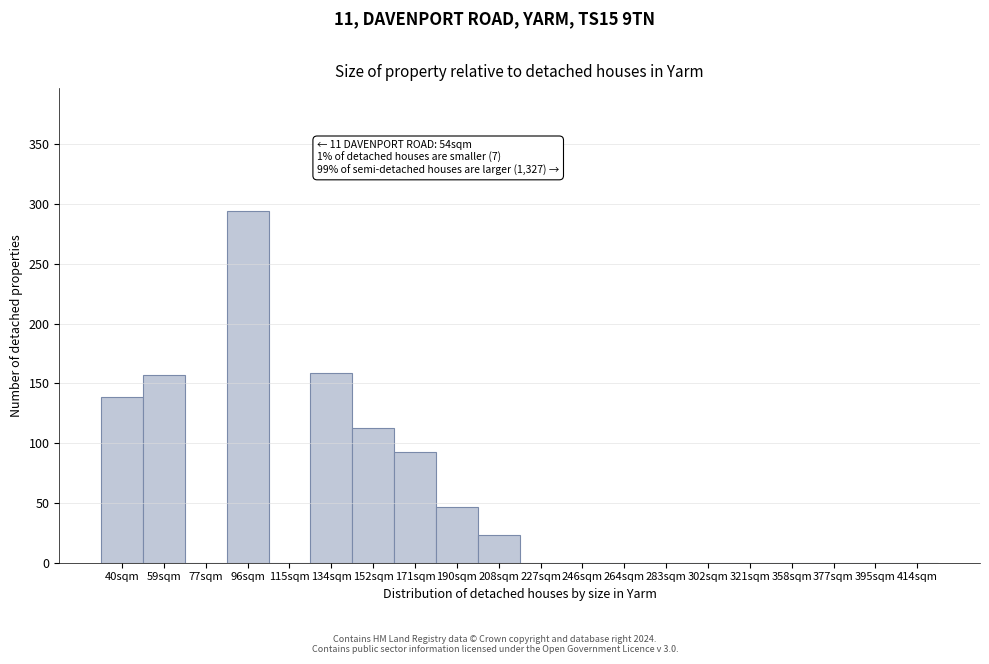

Reading right to left, what are all the values shown in this chart?

414sqm=0	395sqm=0	377sqm=0	358sqm=0	321sqm=0	302sqm=0	283sqm=0	264sqm=0	246sqm=0	227sqm=0	208sqm=23	190sqm=47	171sqm=93	152sqm=113	134sqm=159	115sqm=0	96sqm=294	77sqm=0	59sqm=157	40sqm=139